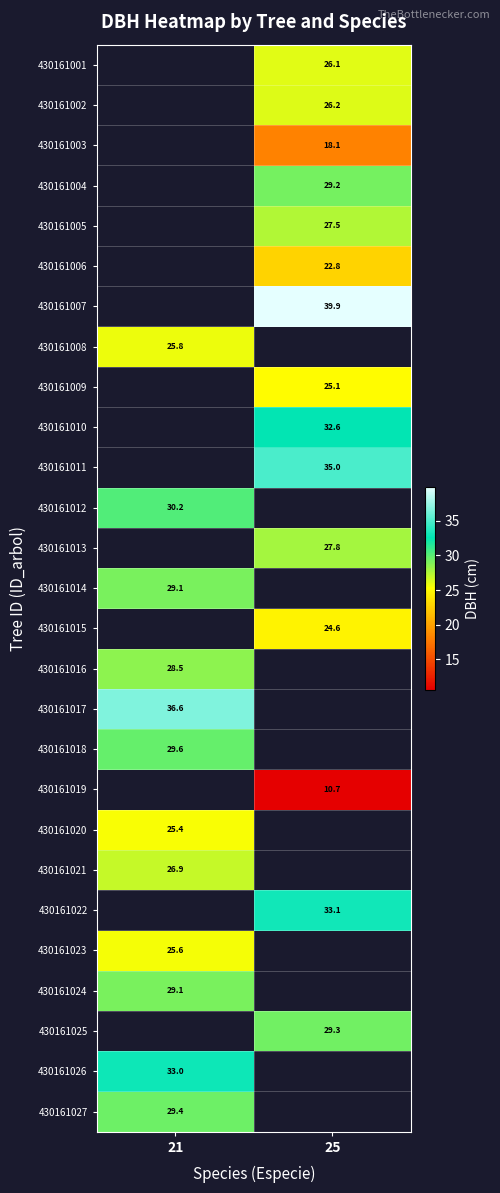

At which label does 430161022 reach its peak?

21